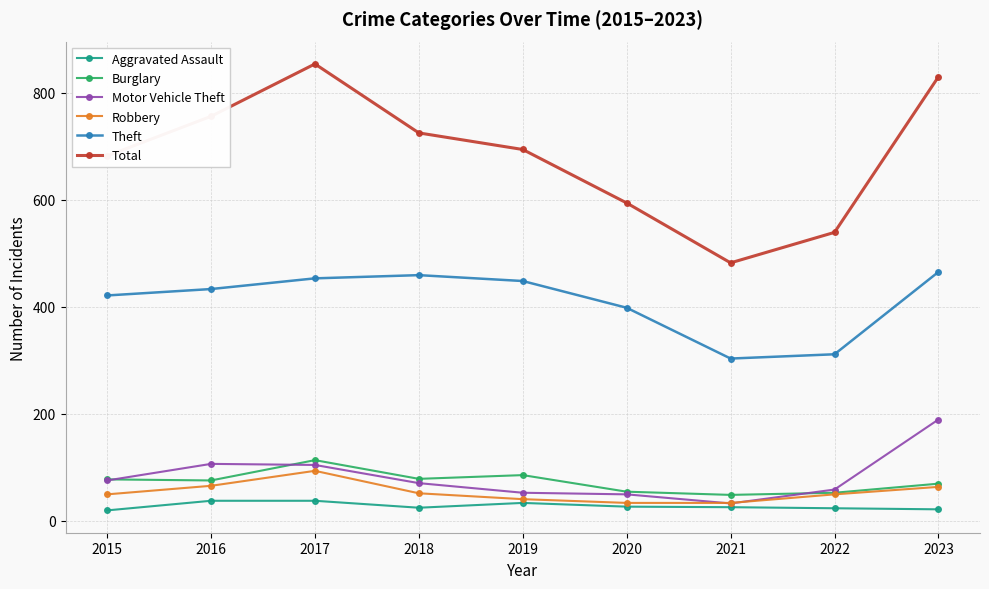

Which series has the largest range (max minus min)?

Total